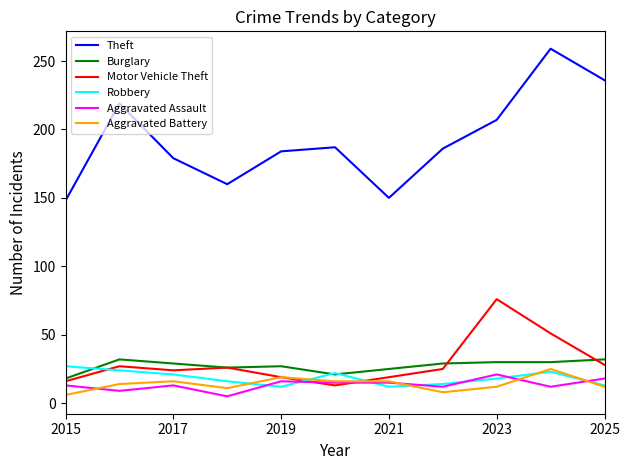

Does the chart have visible grid lines?

No